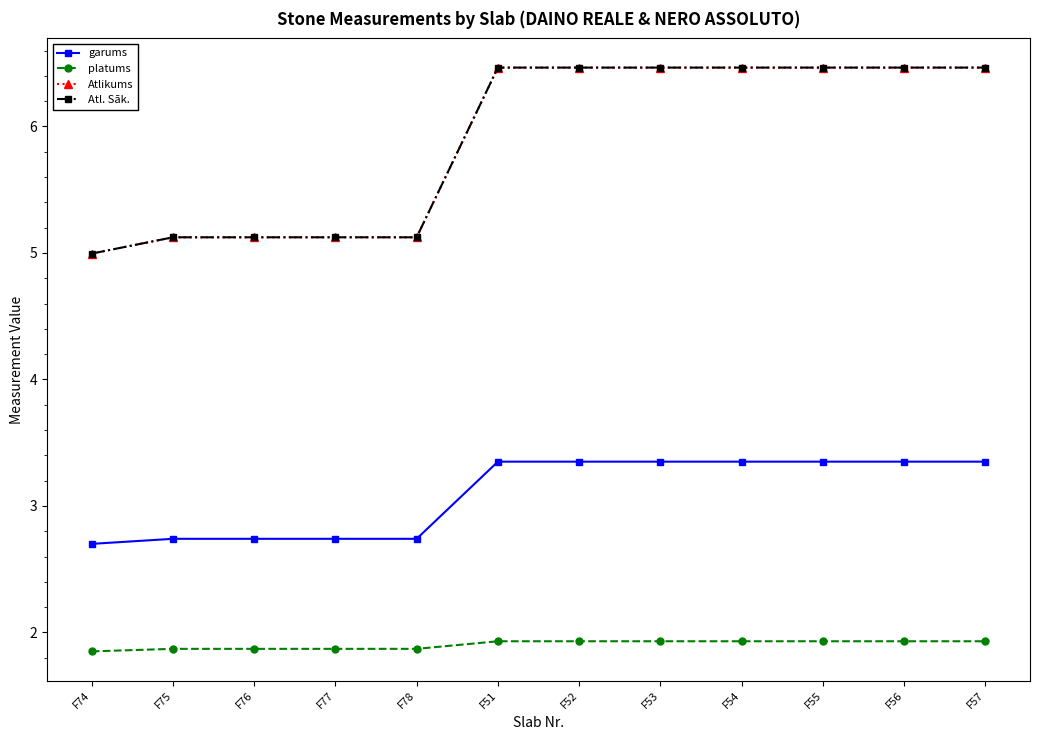

True or false: Atl. Sāk. has more than 0 points higher than both neighbors.

False